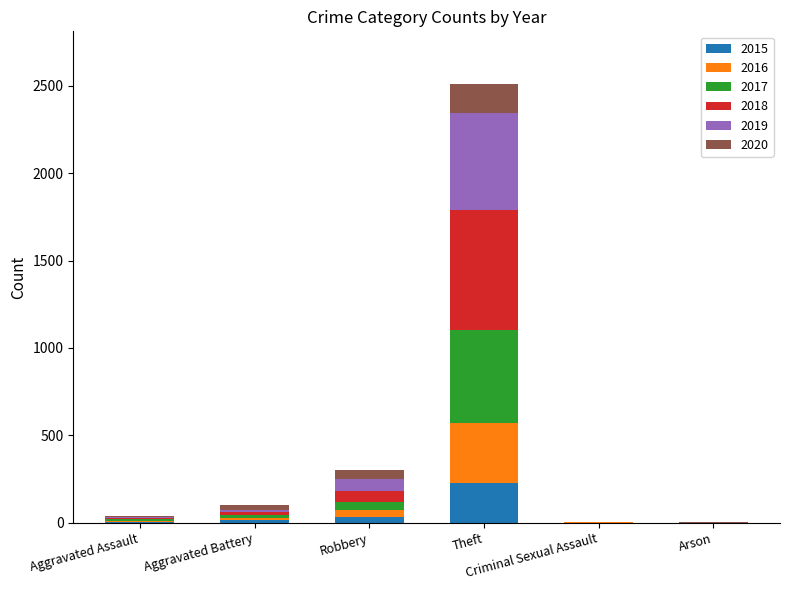

What are all the series names shown in the legend?

2015, 2016, 2017, 2018, 2019, 2020